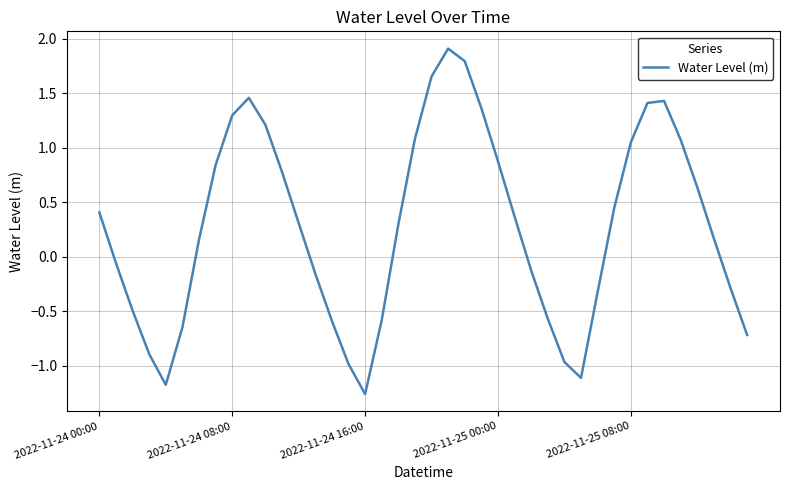

What is the maximum value shown in the chart?

1.9